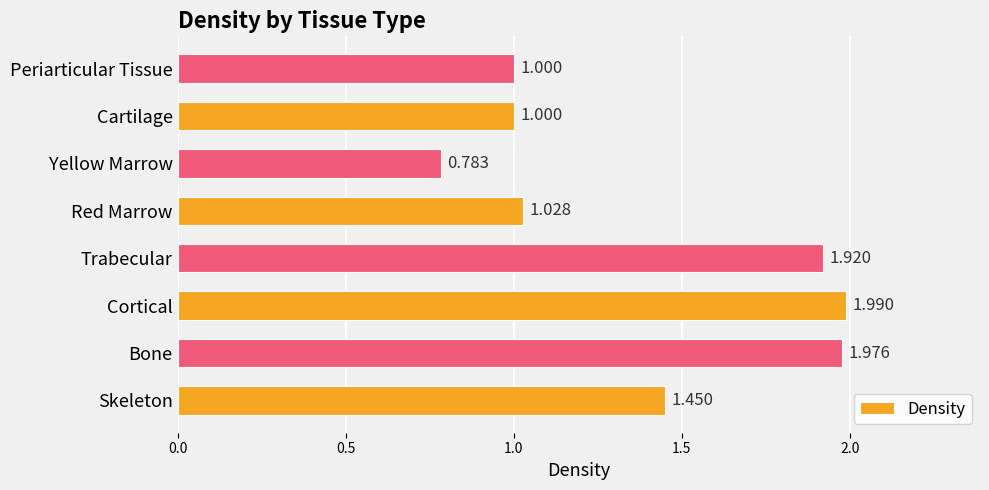

Which category has the highest value across all series?

Cortical